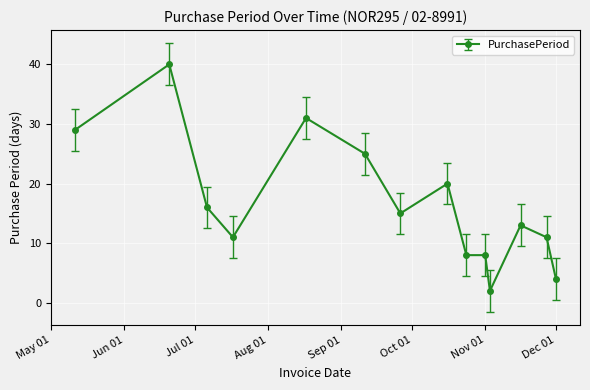

What is the maximum value shown in the chart?

40